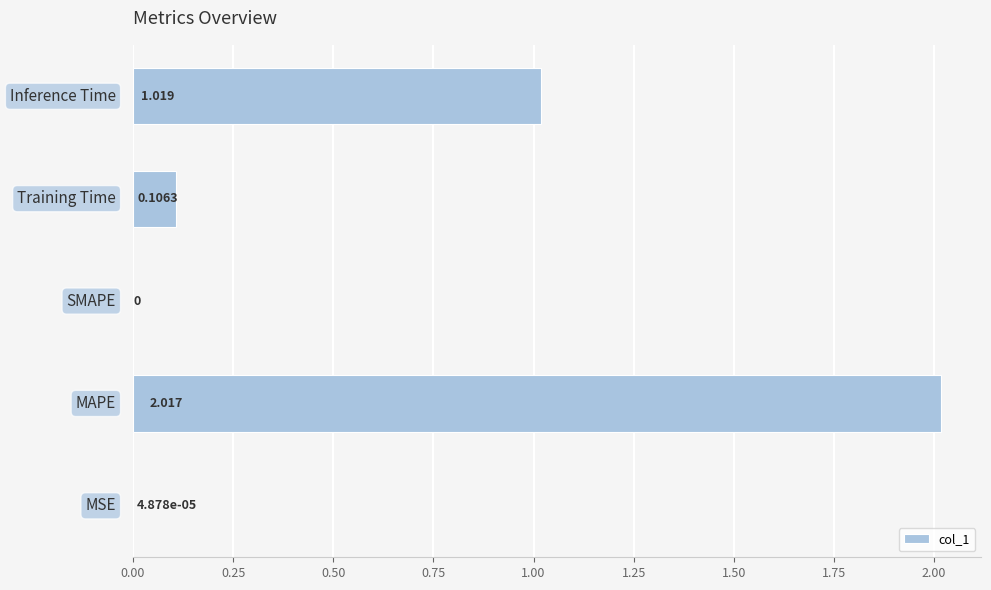

How many distinct data groups are displayed?

1